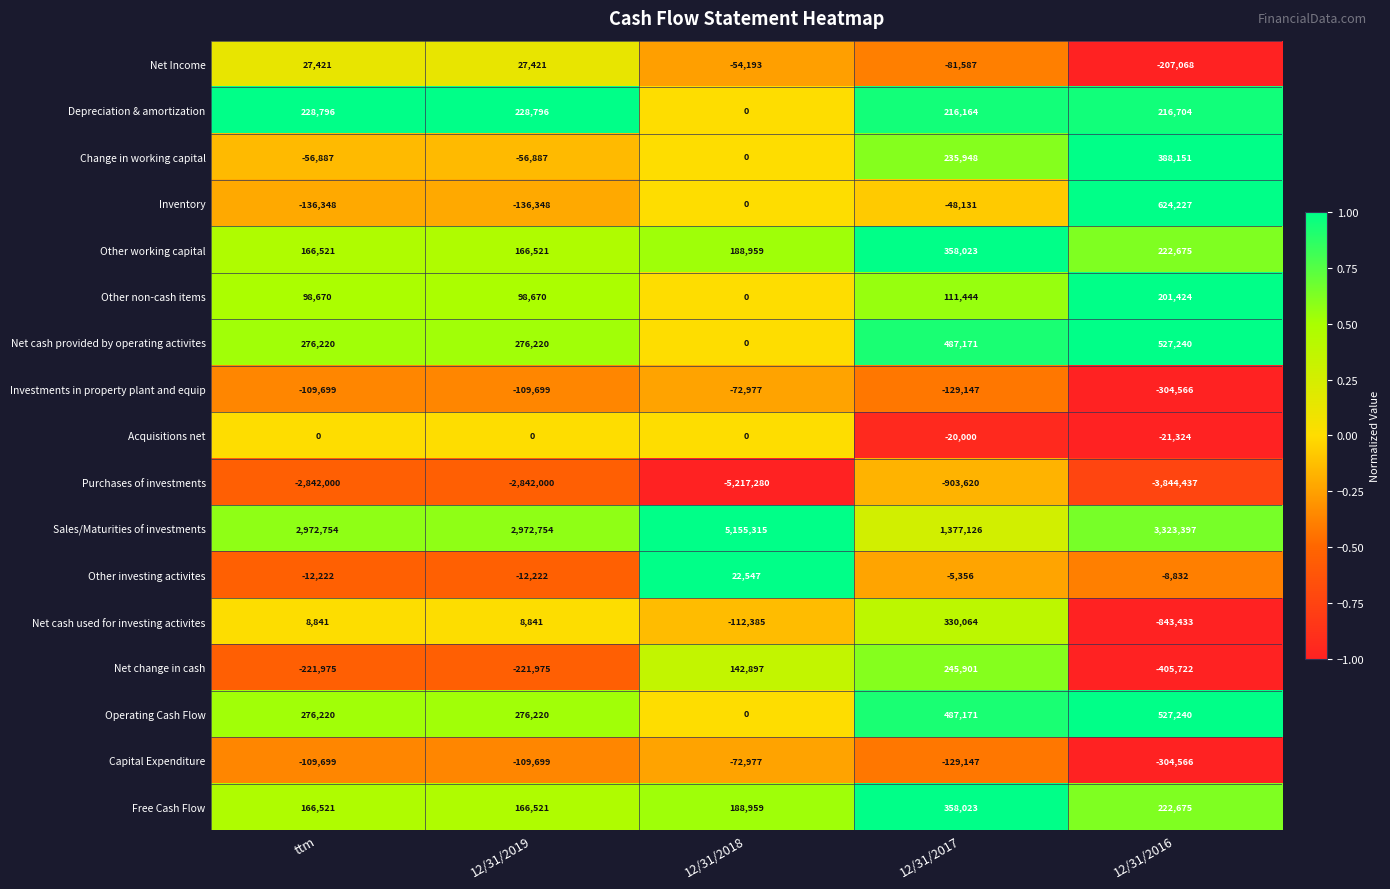

Is it true that Operating Cash Flow equals 276220 at 12/31/2019?

True